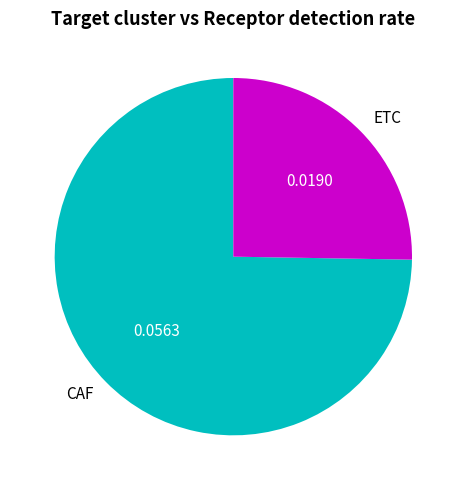

True or false: ETC accounts for 25% of the total.

True